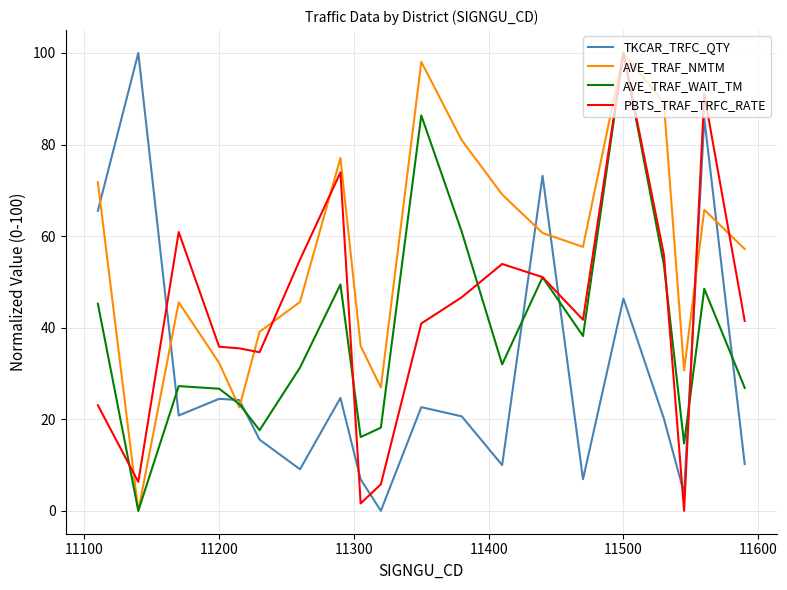

Rank the series by their average value, from lowest to highest.

TKCAR_TRFC_QTY, AVE_TRAF_WAIT_TM, PBTS_TRAF_TRFC_RATE, AVE_TRAF_NMTM